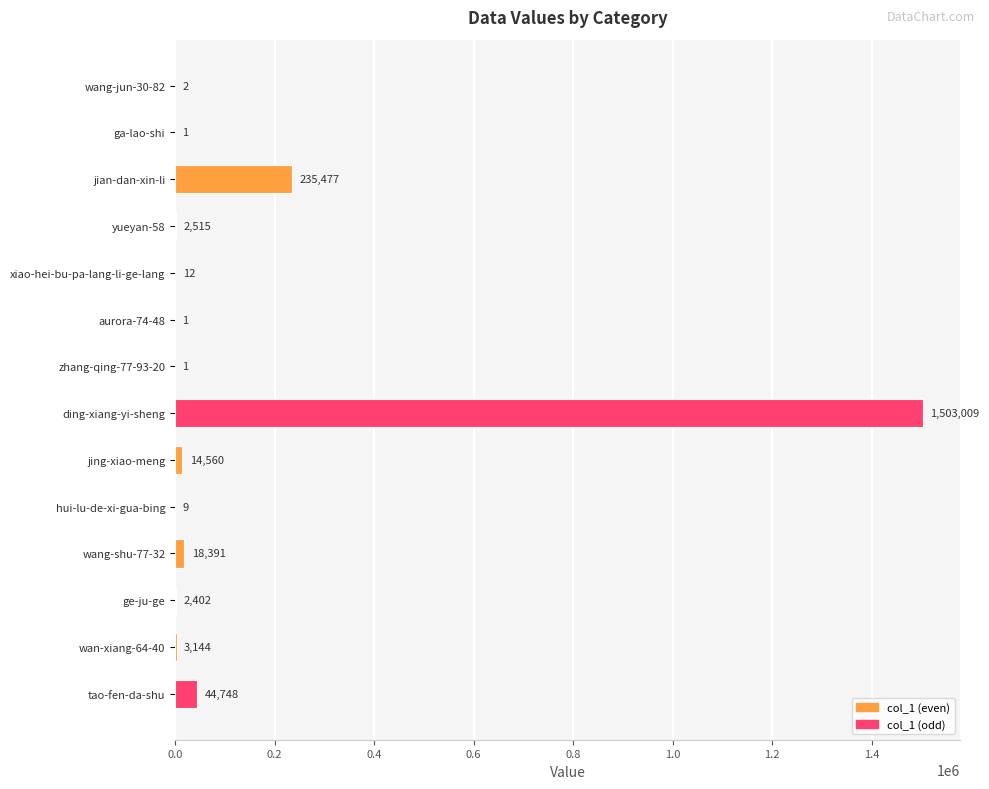

What is the change in value from ge-ju-ge to tao-fen-da-shu?

+42346